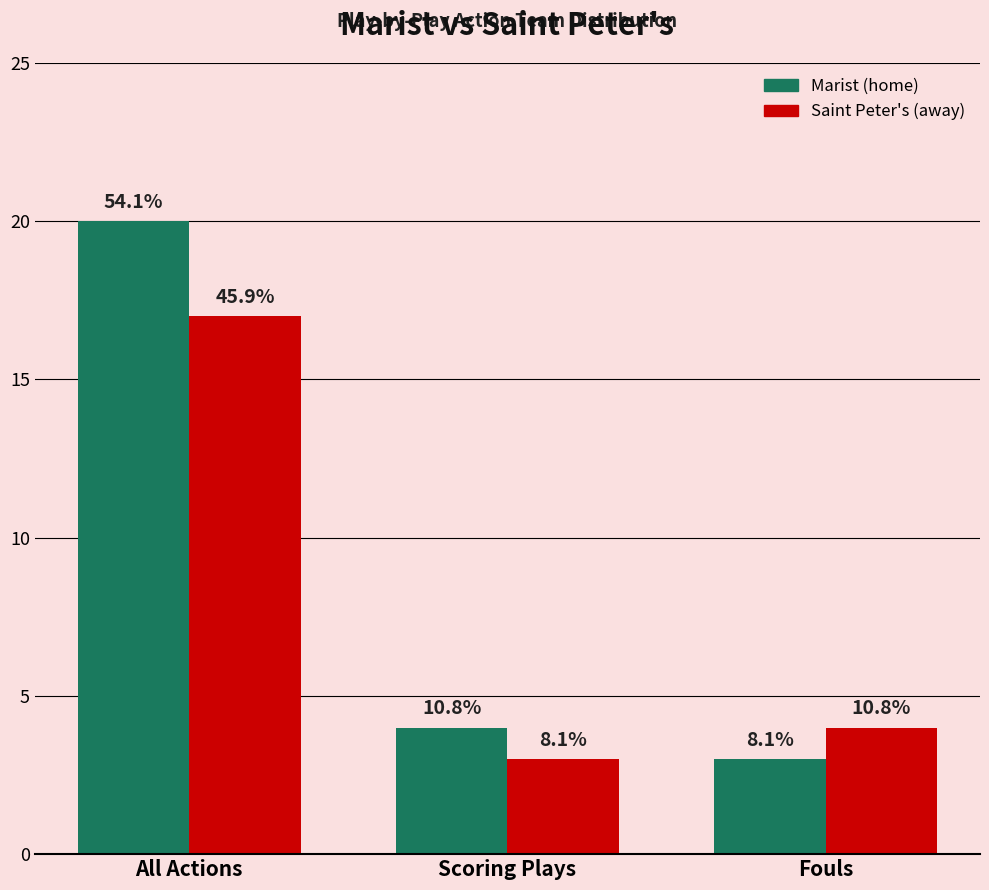

What is the highest value of the Marist (home) series?

20